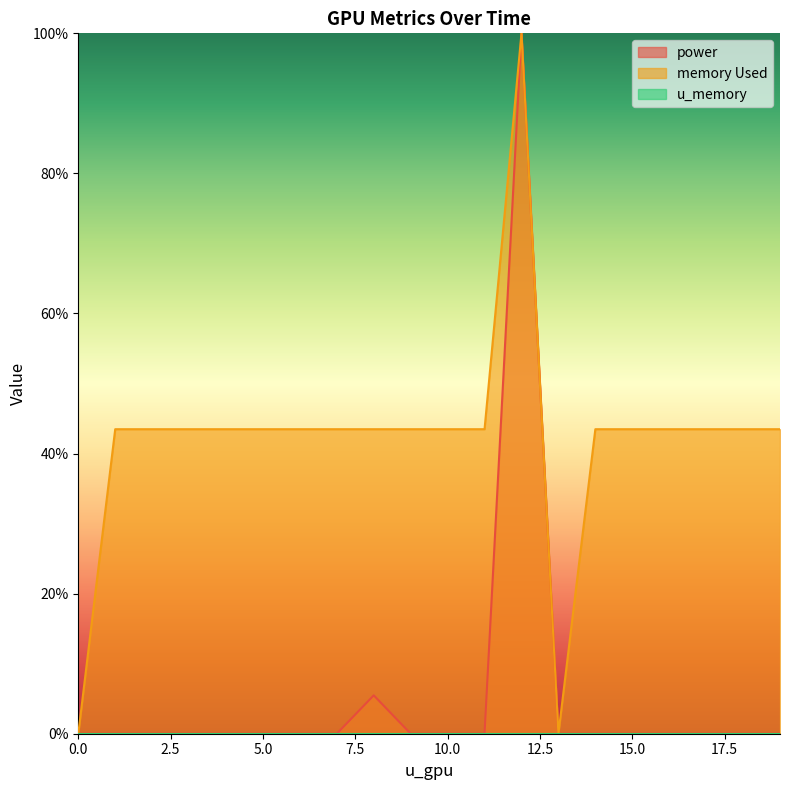

What is the sum of all power values?

105.5